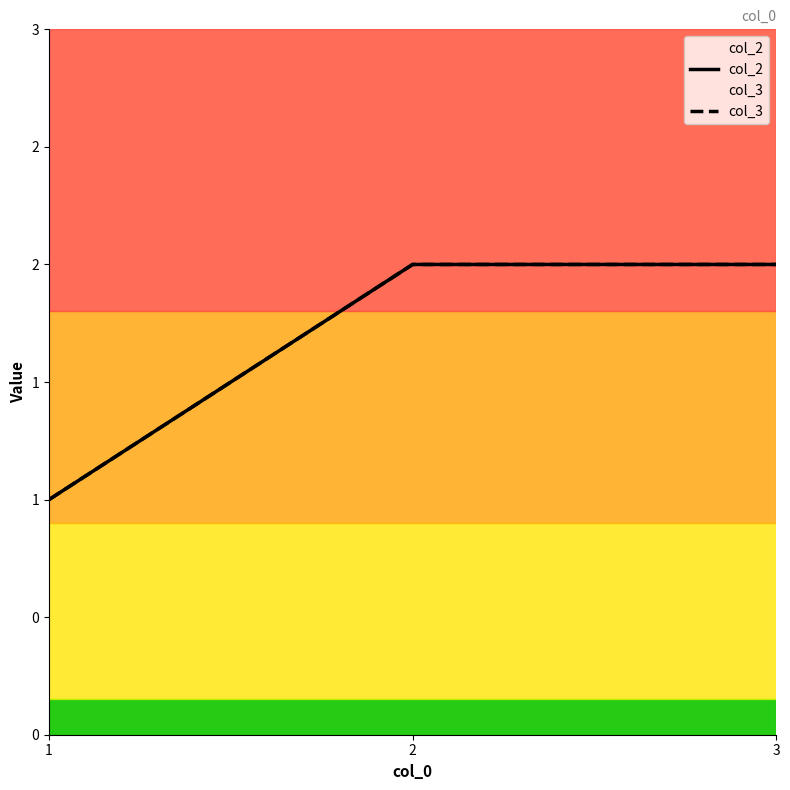

Rank the series by their maximum value, from highest to lowest.

col_2, col_3